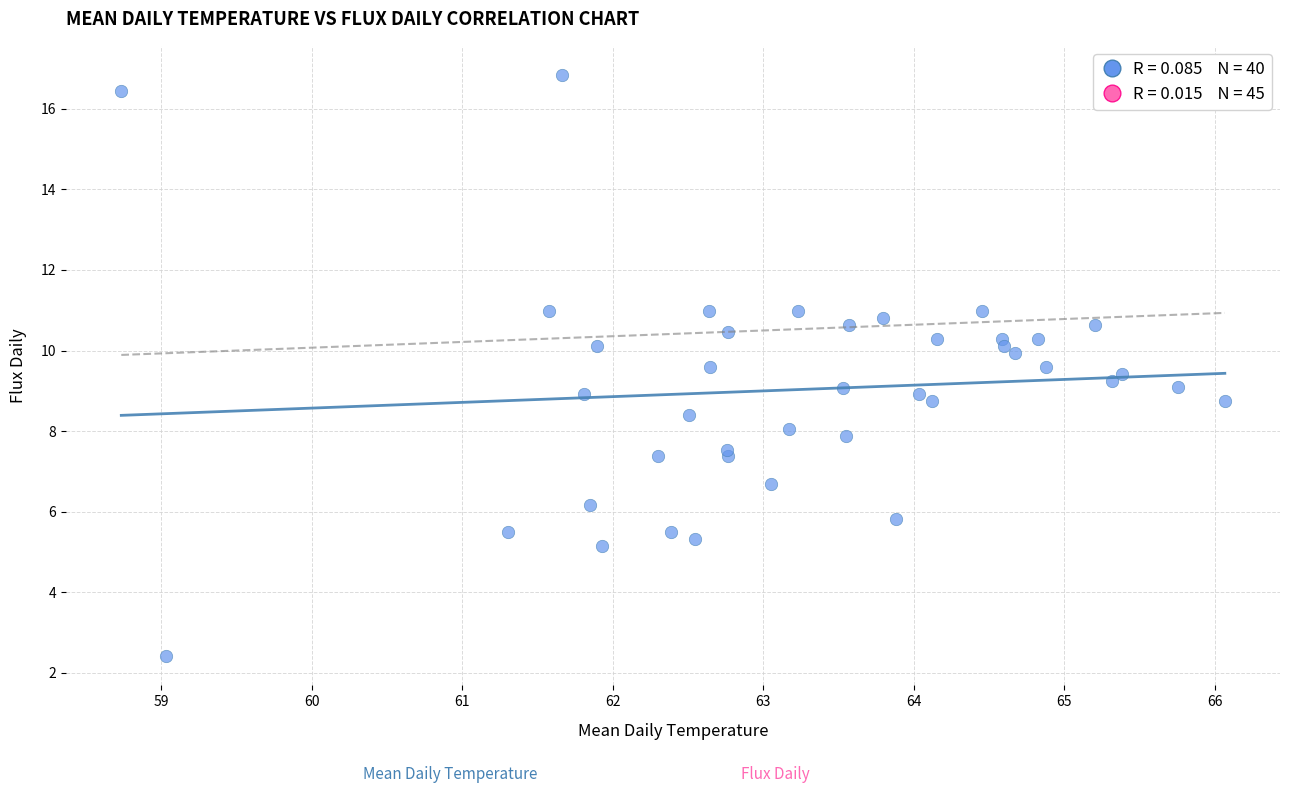

What is the range of Y values (max minus min)?

14.4